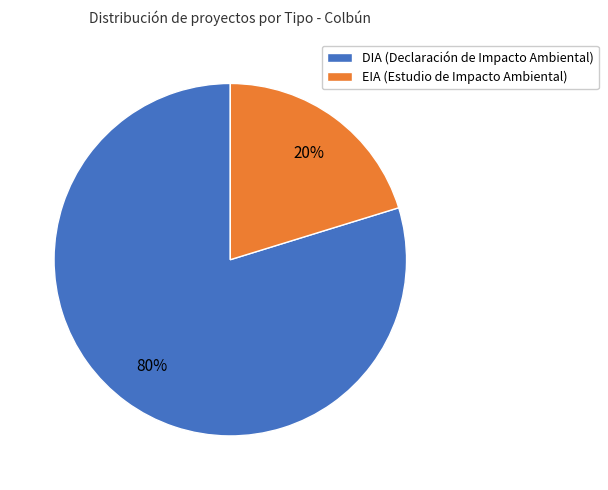

How many slices are in this pie chart?

2